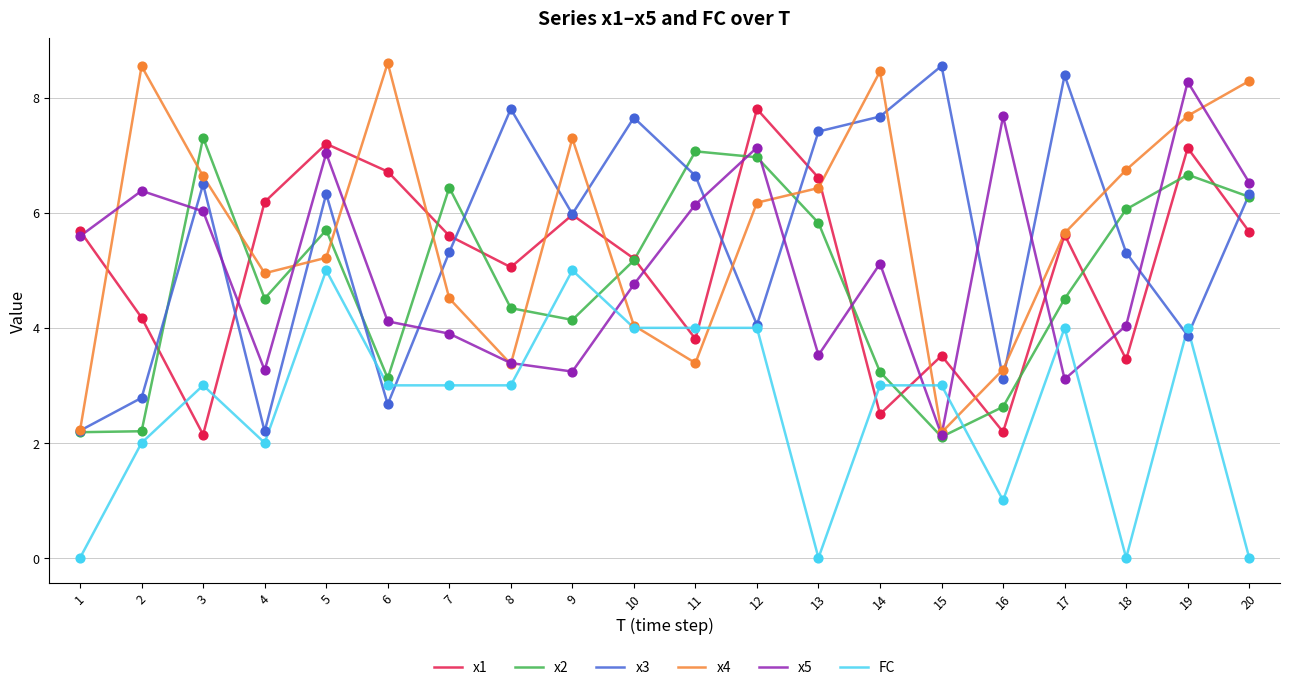

What is the spread (max minus min) of values at 8?

4.8